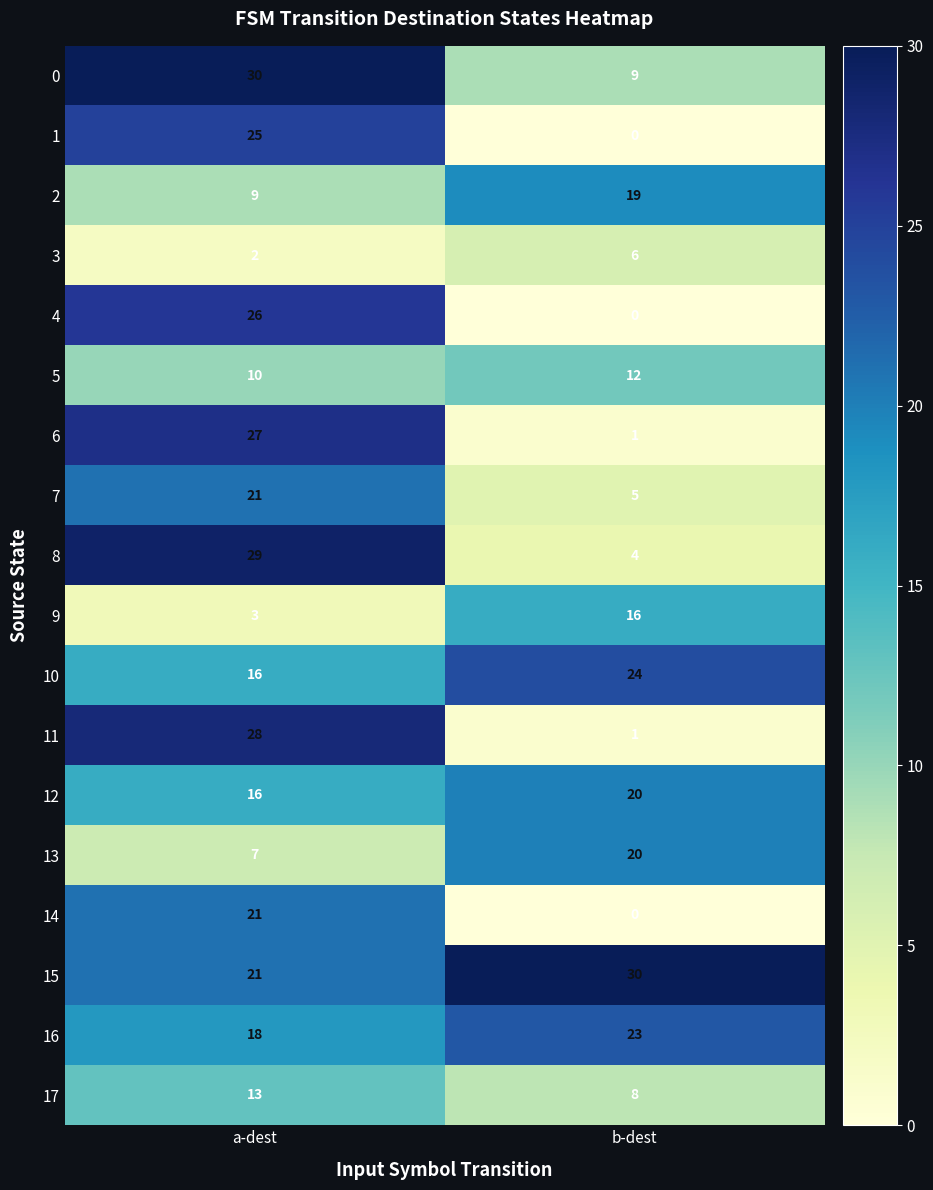

Which series has the largest range (max minus min)?

11